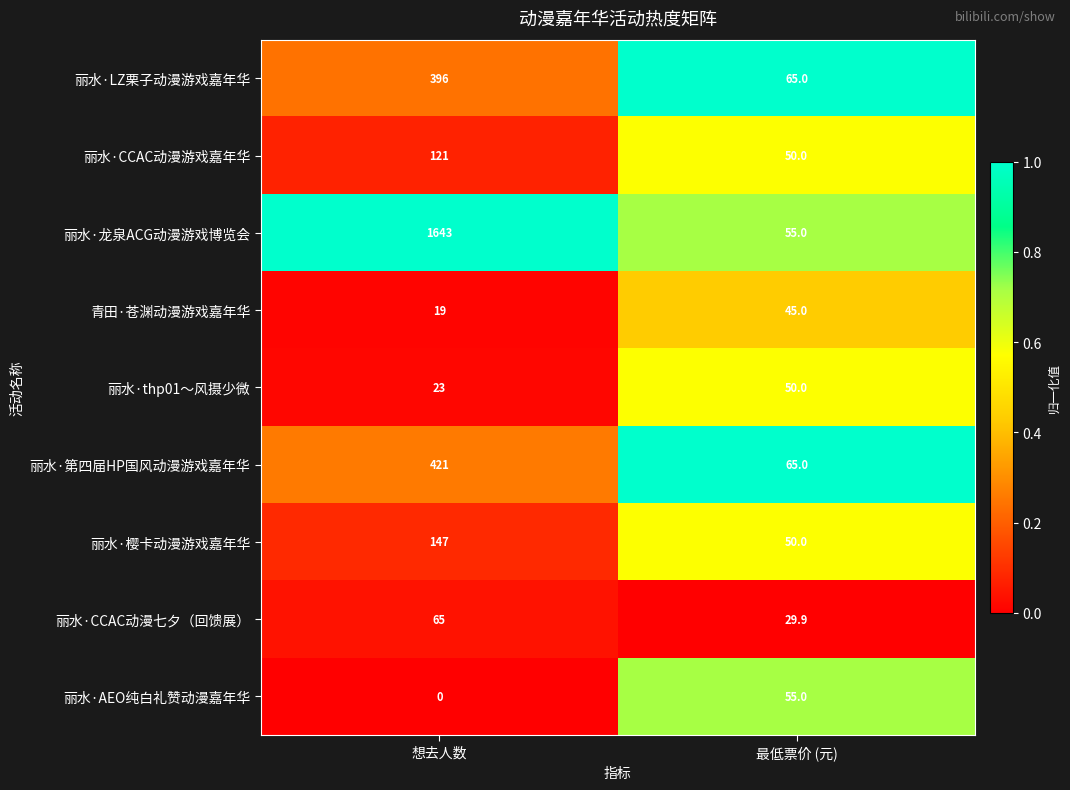

What is the approximate value of 丽水·LZ栗子动漫游戏嘉年华 at 想去人数?

396.0